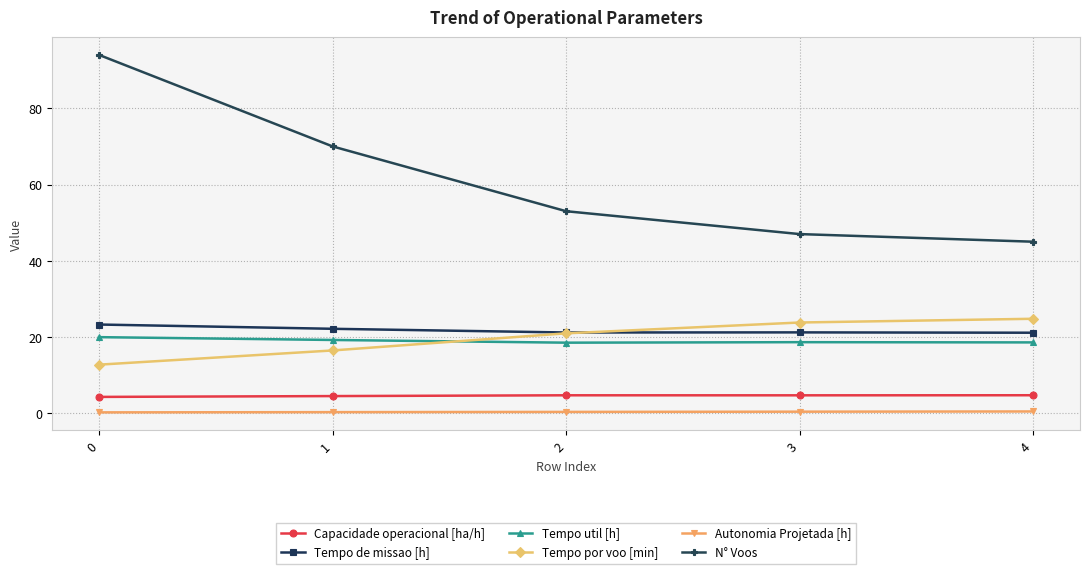

Which series has the largest total across all categories?

N° Voos